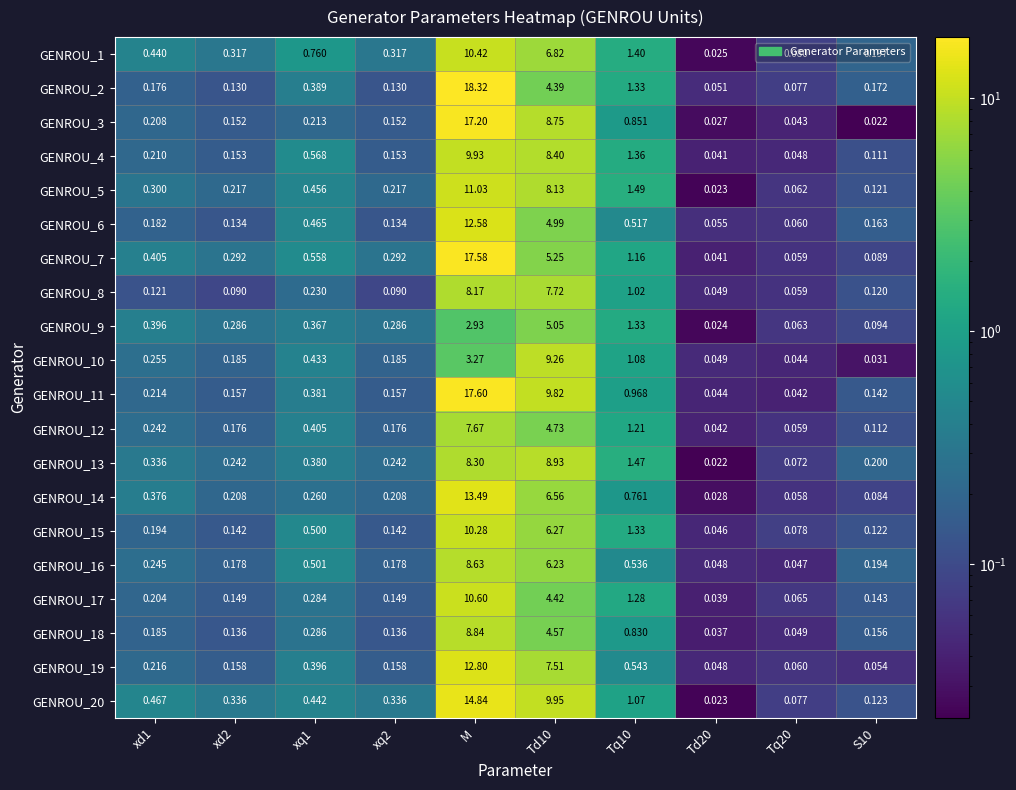

Which label corresponds to the largest value in the chart?

M